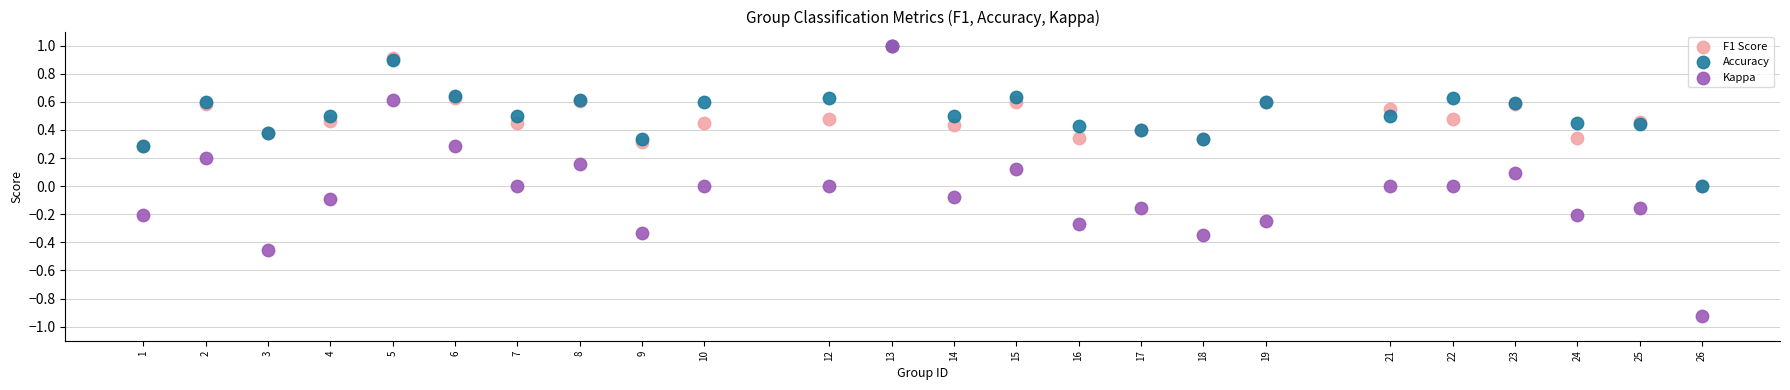

What are all the series names shown in the legend?

F1 Score, Accuracy, Kappa